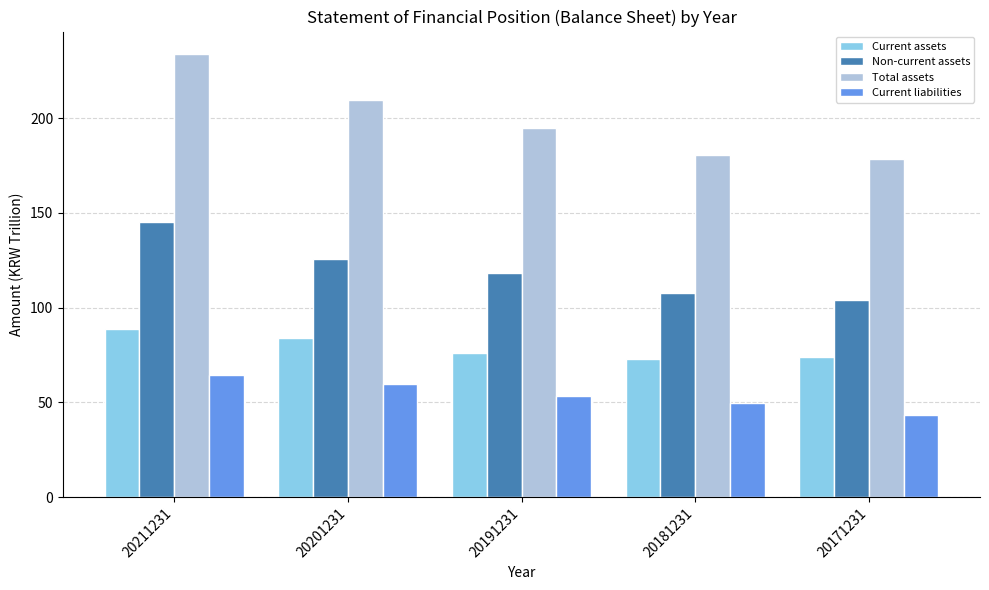

True or false: Non-current assets has a value of 145.4 at 20211231.

True